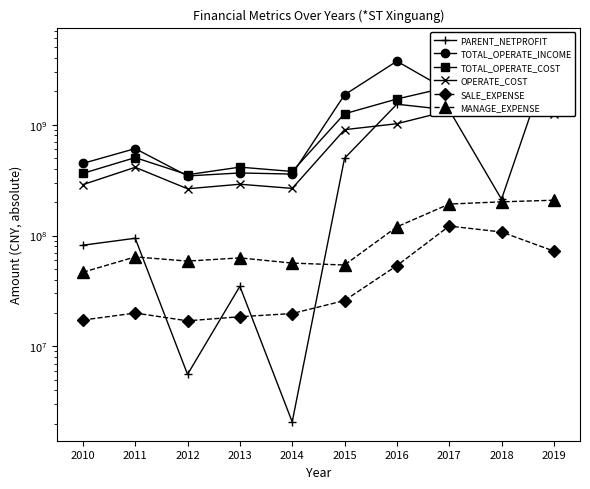

Read the OPERATE_COST value at 2014.

266210471.2